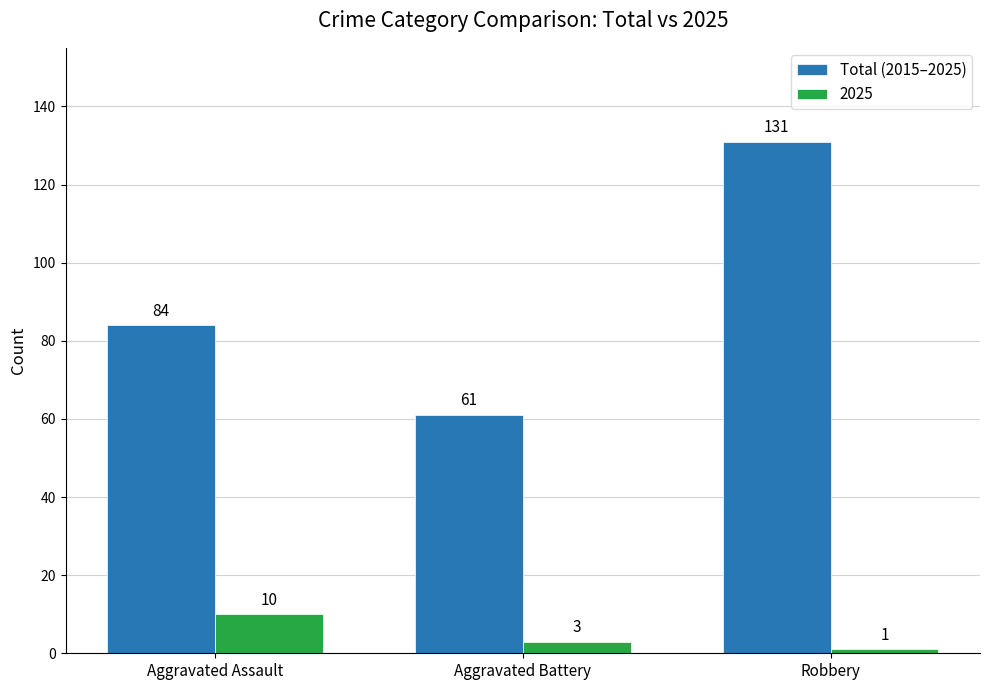

The Total (2015–2025) series shows 138 at Aggravated Assault. True or false?

False